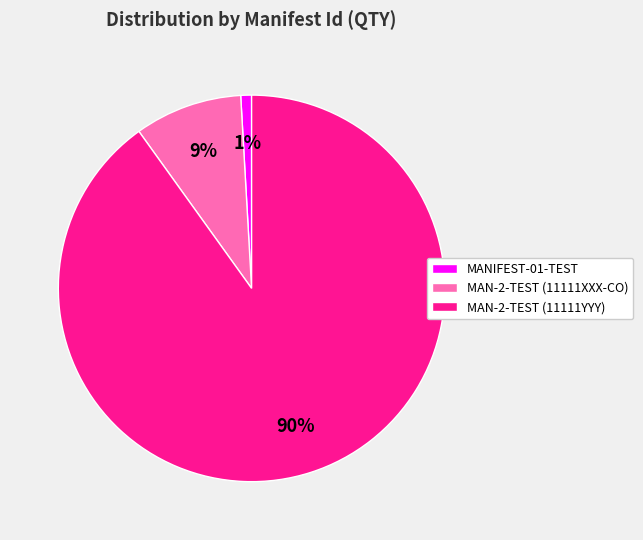

The MANIFEST-01-TEST slice represents 1% of the pie. True or false?

True